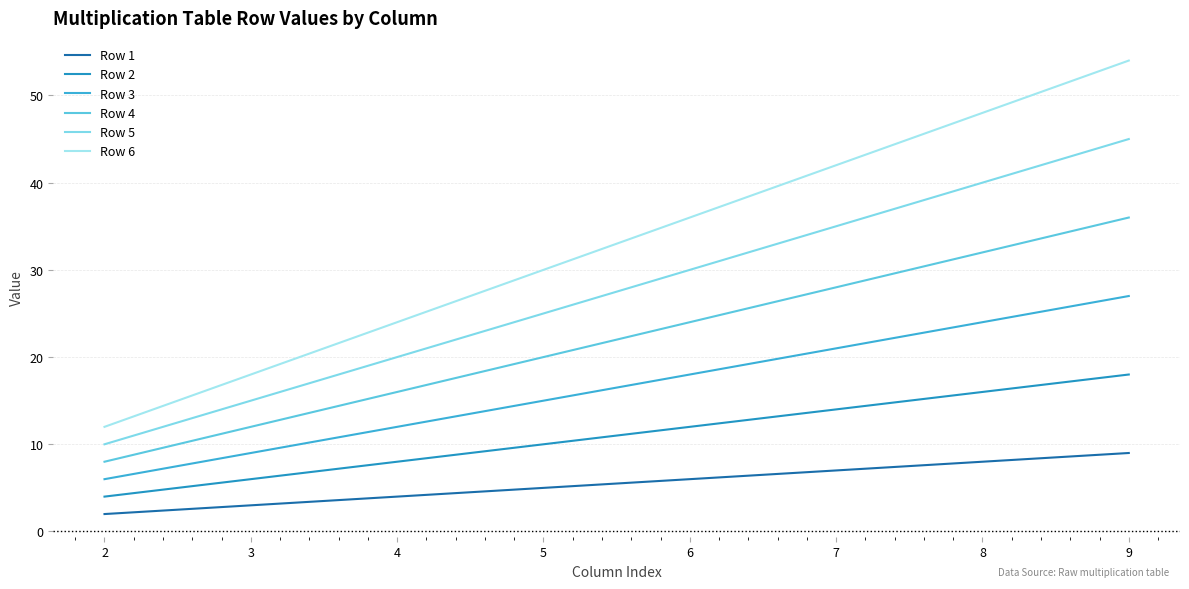

Does the chart have visible grid lines?

Yes